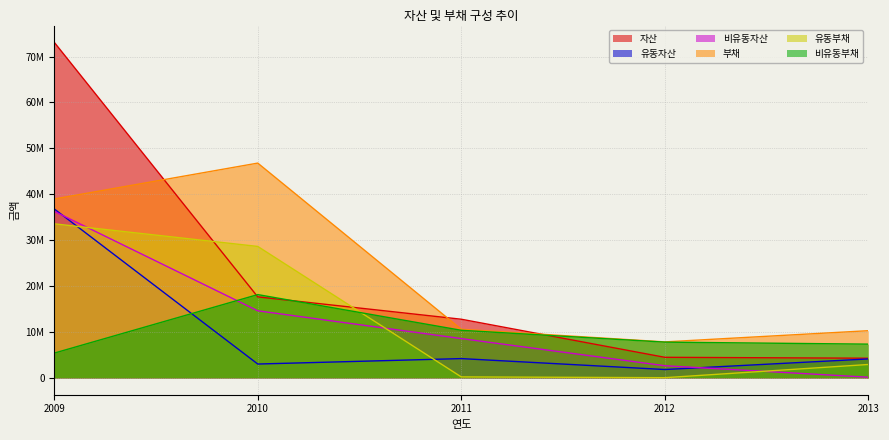

Which series ends up on top after the final intersection of 자산 and 유동부채?

자산